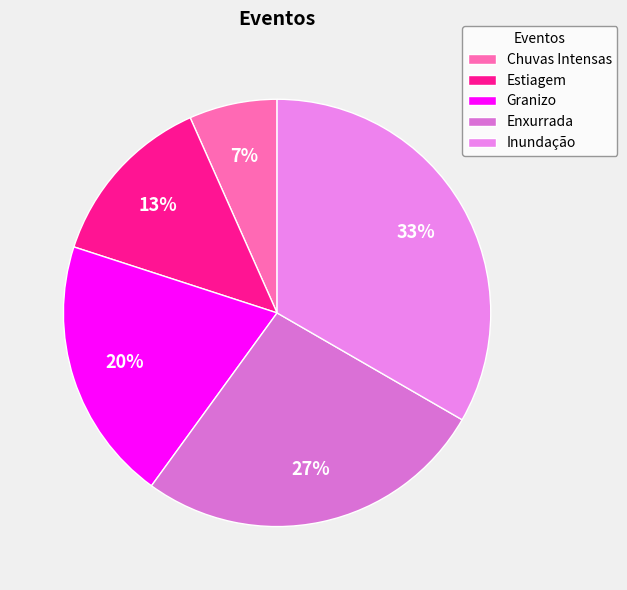

Count the number of slices in the pie.

5